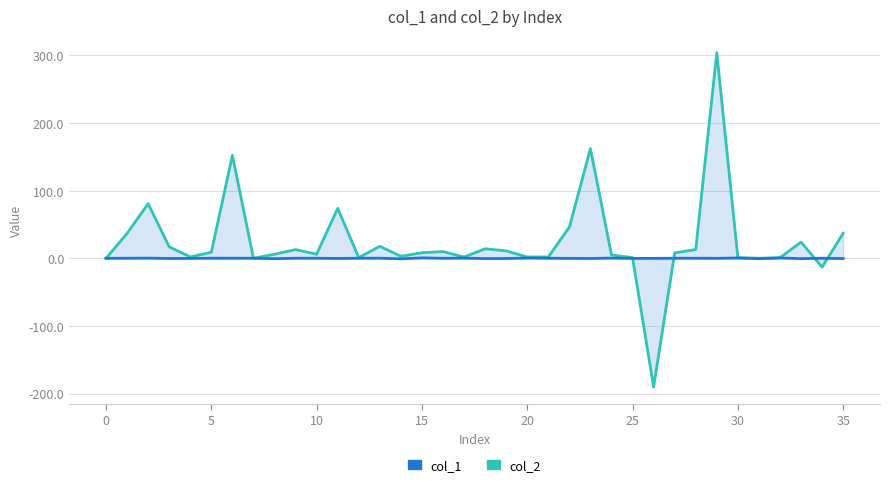

What is the value of the col_2 point at the 8th from the left?

0.1